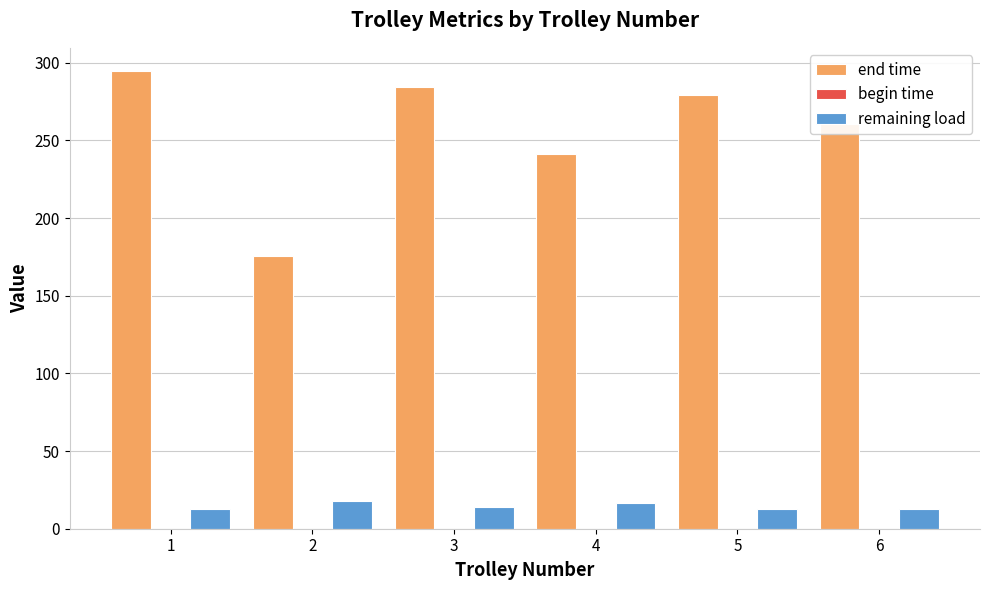

The end time series shows 340.7 at 6. True or false?

False